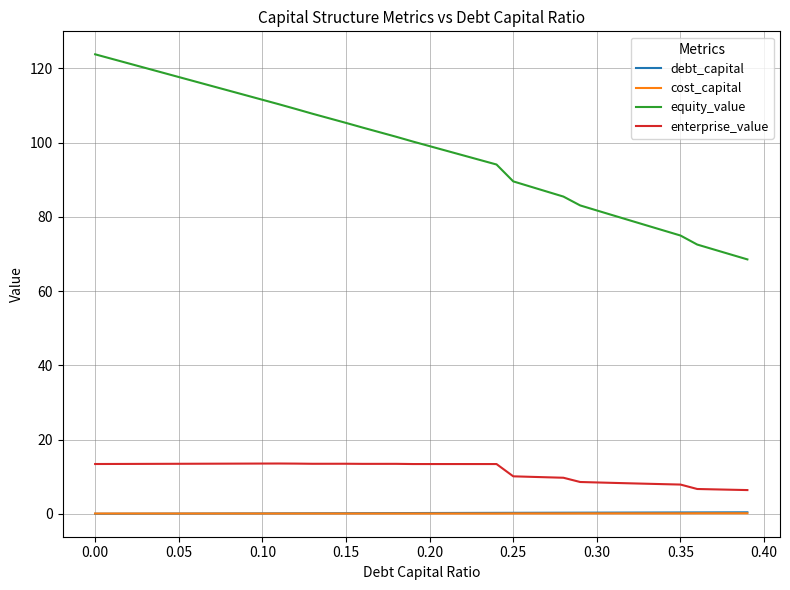

True or false: cost_capital and equity_value intersect in this chart.

False